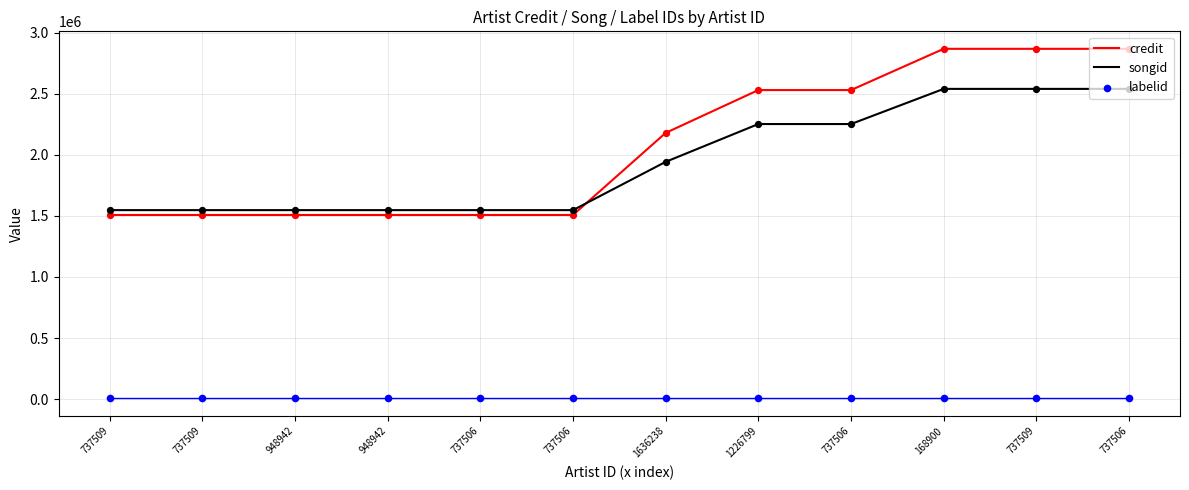

Is the value of songid at 1636238 greater than the value of credit at 1226799?

No